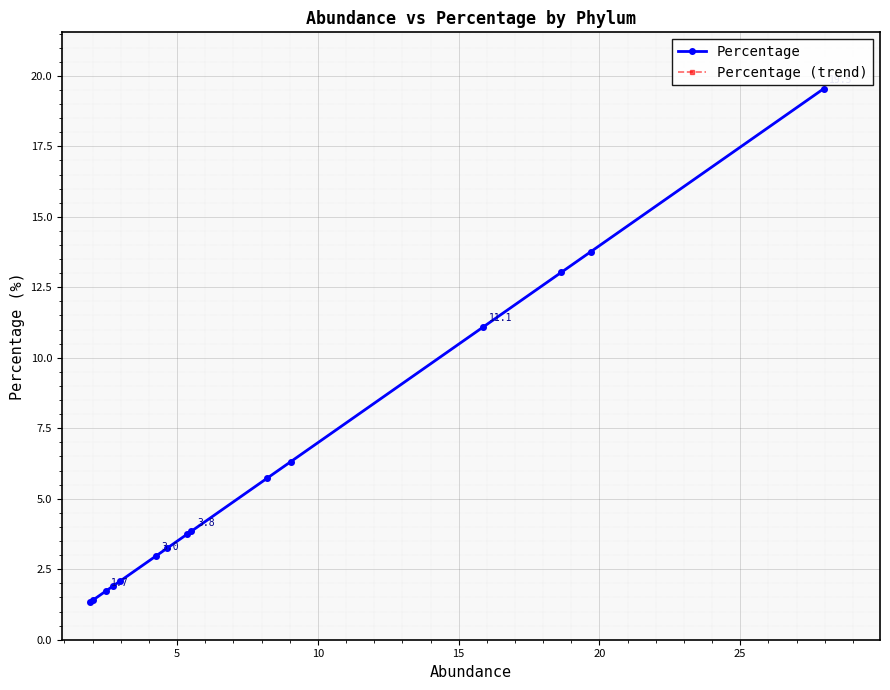

True or false: Percentage (trend) and Percentage intersect in this chart.

False